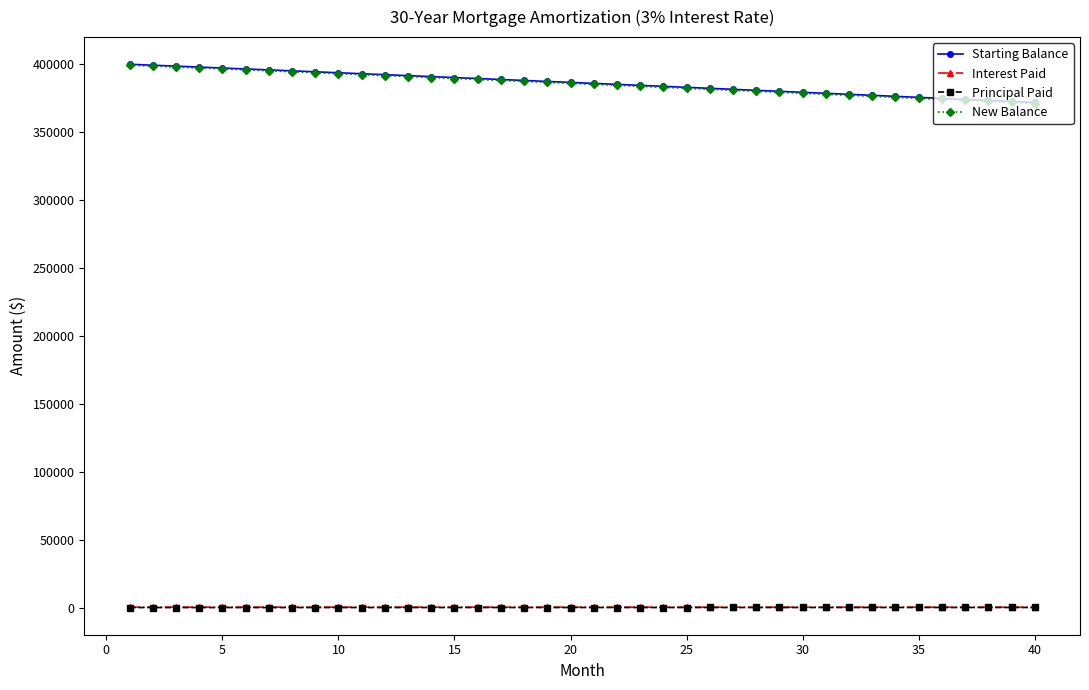

At how many categories does at least one series exceed 253854?

40